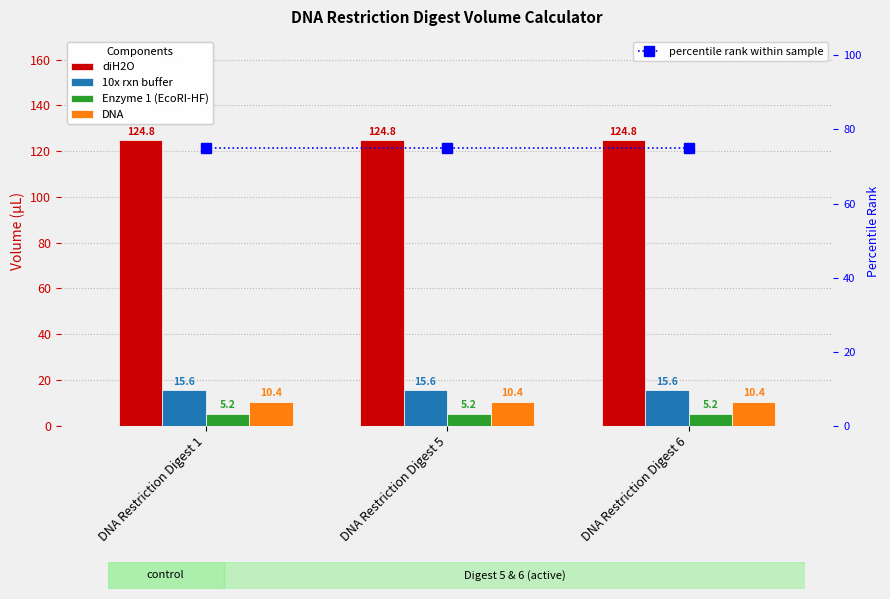

How many groups of bars are there?

3